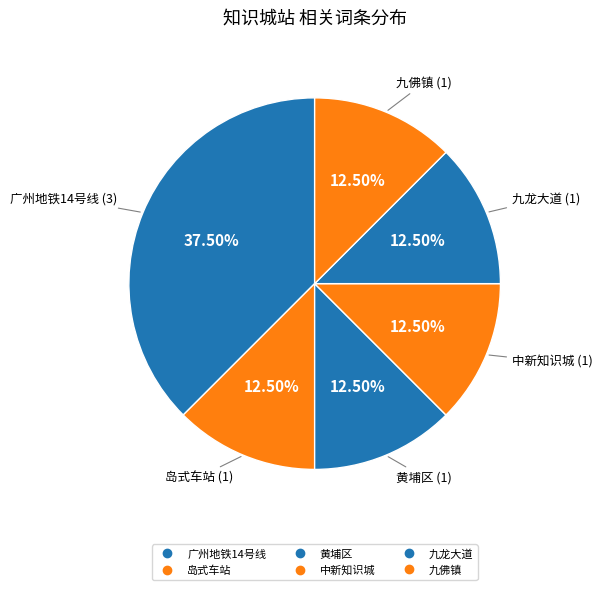

Between 中新知识城 and 九佛镇, which is larger?

中新知识城